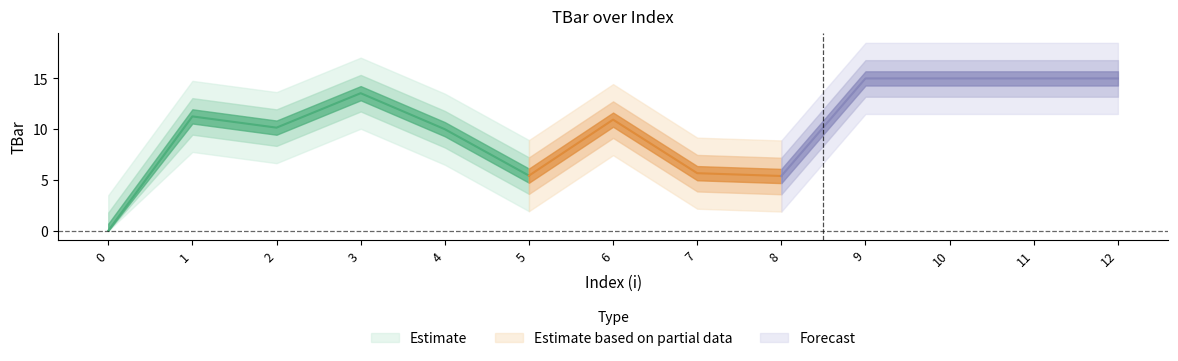

What is the change in value from 6 to 12?

+4.1